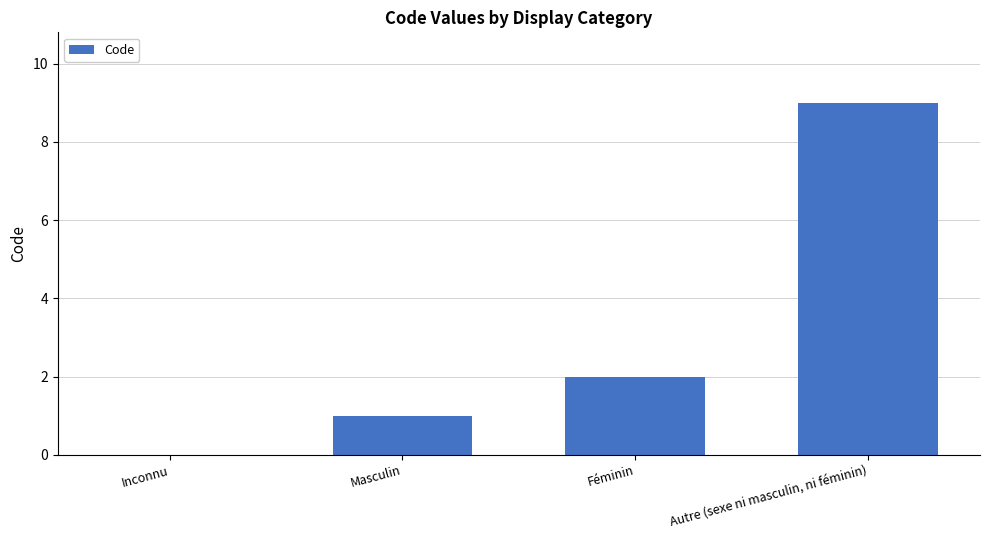

Where is the data nearest to the value 4?

Féminin